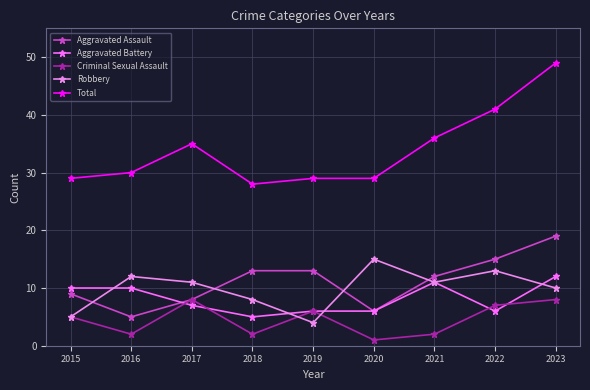

Between 2018 and 2022, which series saw the biggest shift?

Total